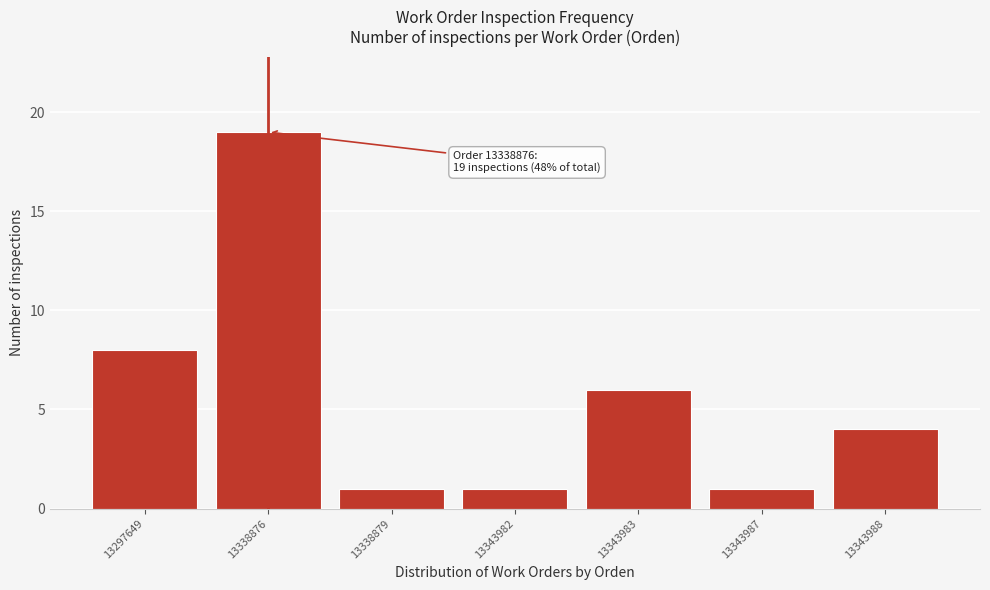

Reading right to left, transcribe all the data shown in this chart.

4	1	6	1	1	19	8